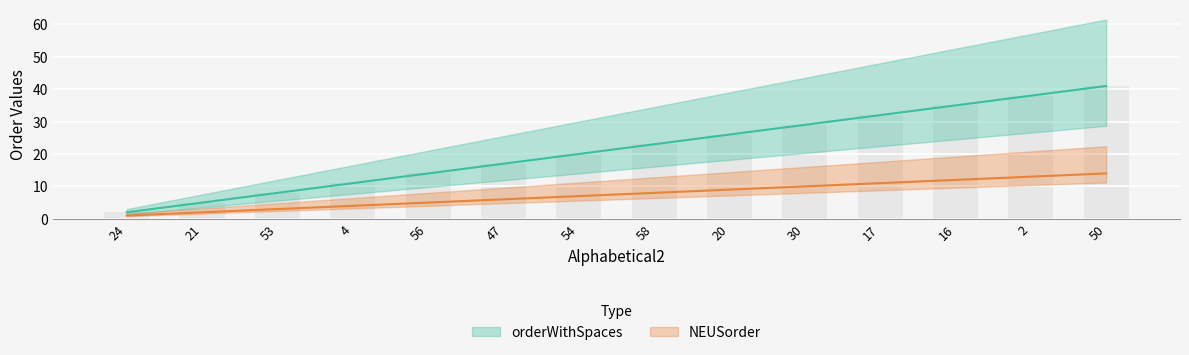

Which series has the widest spread of values?

orderWithSpaces